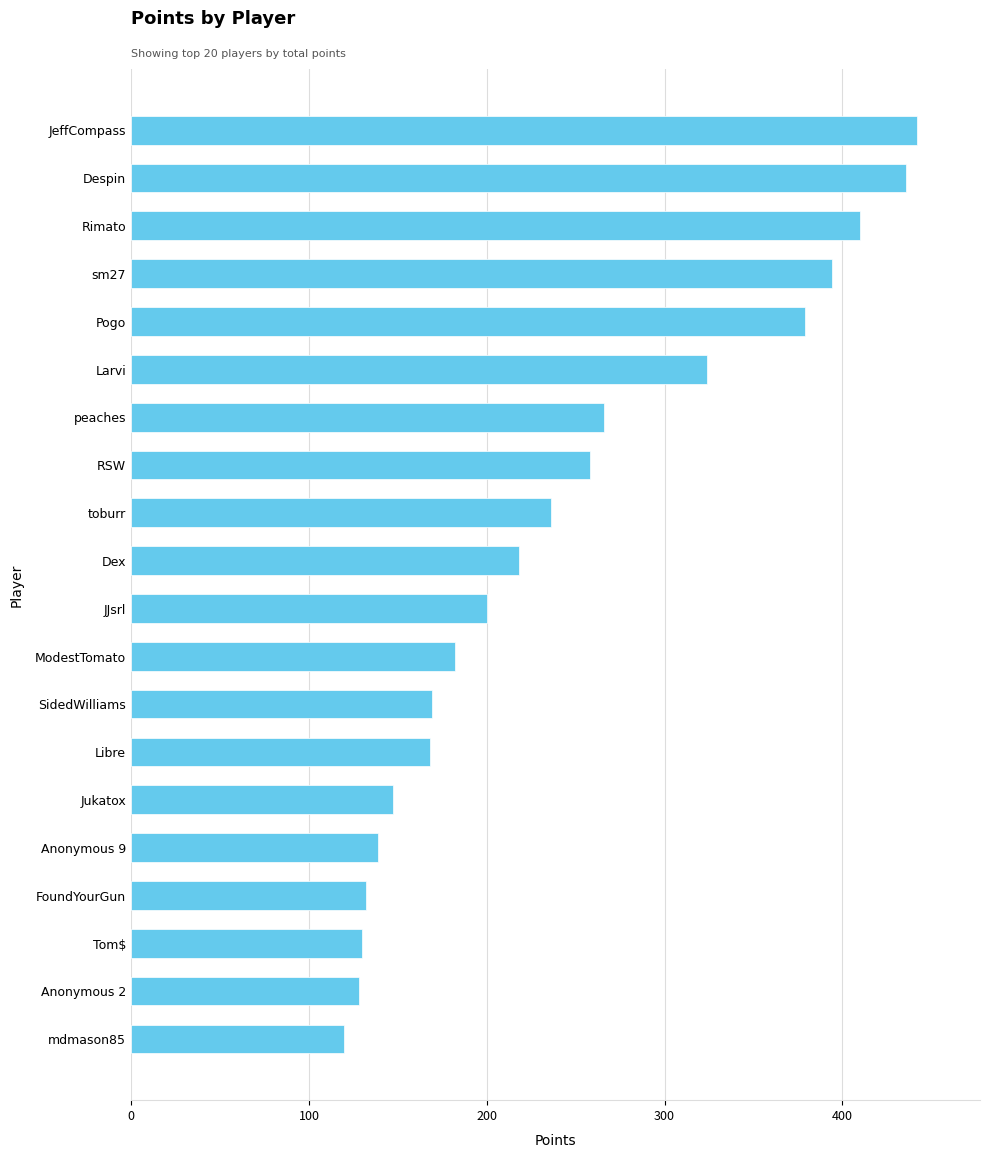

Is it true that the value at toburr is 317?

False